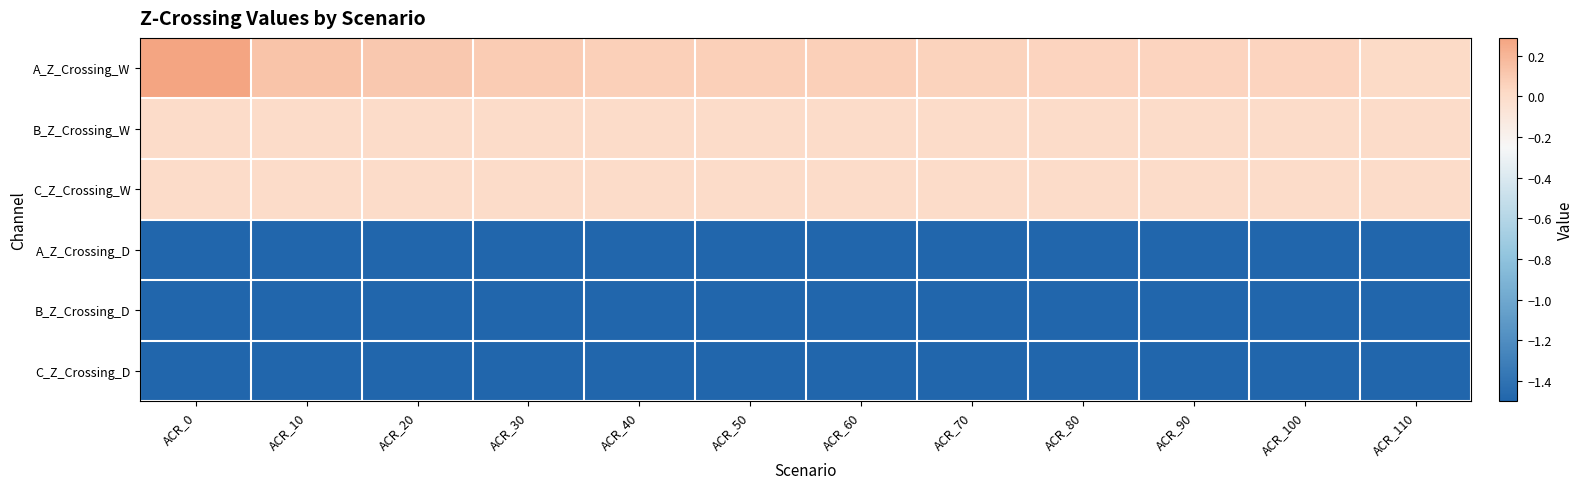

Reading left to right, list all the values displayed in this chart.

A_Z_Crossing_W: ACR_0=0.3	ACR_10=0.1	ACR_20=0.1	ACR_30=0.1	ACR_40=0.1	ACR_50=0.1	ACR_60=0.1	ACR_70=0.1	ACR_80=0.0	ACR_90=0.0	ACR_100=0.0	ACR_110=0.0
B_Z_Crossing_W: ACR_0=0.0	ACR_10=0.0	ACR_20=0.0	ACR_30=0.0	ACR_40=0.0	ACR_50=0.0	ACR_60=0.0	ACR_70=0.0	ACR_80=0.0	ACR_90=0.0	ACR_100=0.0	ACR_110=0.0
C_Z_Crossing_W: ACR_0=0.0	ACR_10=0.0	ACR_20=0.0	ACR_30=0.0	ACR_40=0.0	ACR_50=0.0	ACR_60=0.0	ACR_70=0.0	ACR_80=0.0	ACR_90=0.0	ACR_100=0.0	ACR_110=0.0
A_Z_Crossing_D: ACR_0=-1.5	ACR_10=-1.5	ACR_20=-1.5	ACR_30=-1.5	ACR_40=-1.5	ACR_50=-1.5	ACR_60=-1.5	ACR_70=-1.5	ACR_80=-1.5	ACR_90=-1.5	ACR_100=-1.5	ACR_110=-1.5
B_Z_Crossing_D: ACR_0=-1.5	ACR_10=-1.5	ACR_20=-1.5	ACR_30=-1.5	ACR_40=-1.5	ACR_50=-1.5	ACR_60=-1.5	ACR_70=-1.5	ACR_80=-1.5	ACR_90=-1.5	ACR_100=-1.5	ACR_110=-1.5
C_Z_Crossing_D: ACR_0=-1.5	ACR_10=-1.5	ACR_20=-1.5	ACR_30=-1.5	ACR_40=-1.5	ACR_50=-1.5	ACR_60=-1.5	ACR_70=-1.5	ACR_80=-1.5	ACR_90=-1.5	ACR_100=-1.5	ACR_110=-1.5